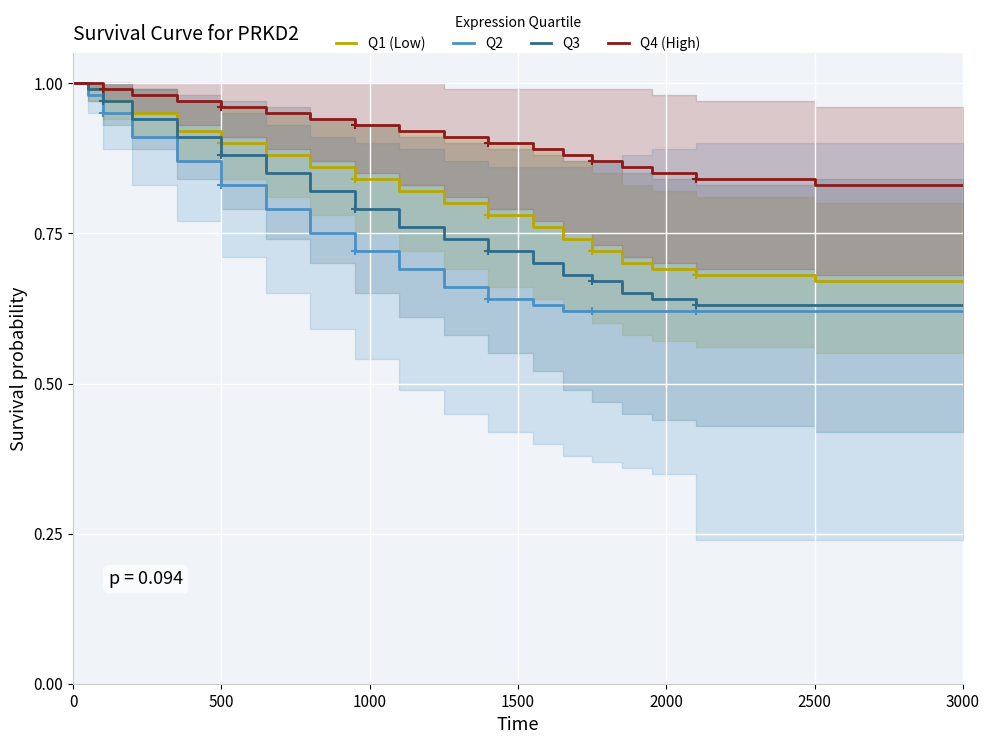

List the series in order of their overall mean, highest first.

Q4 (High), Q1 (Low), Q3, Q2